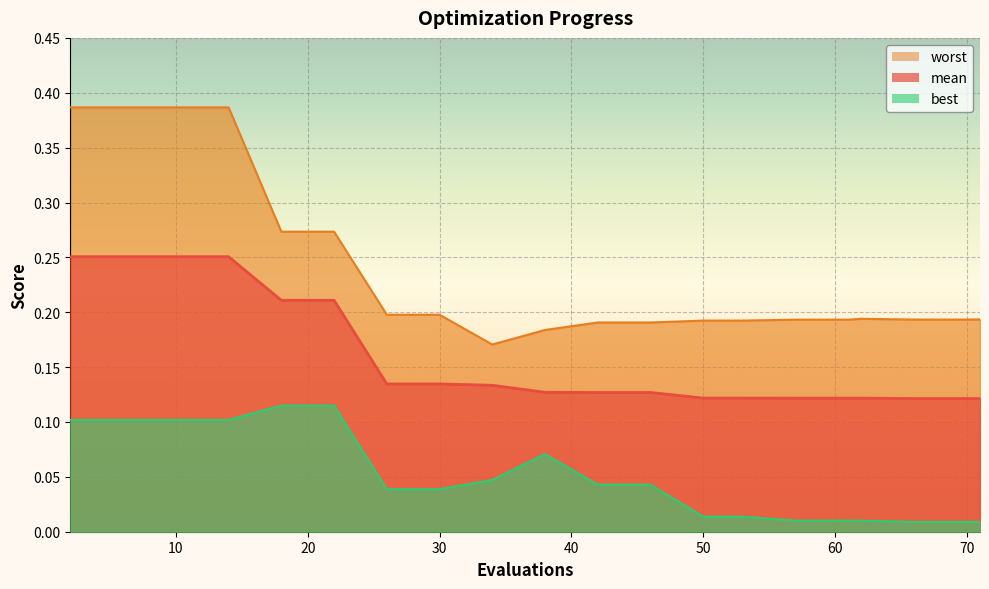

The value of worst at 71 is 0.2. True or false?

True